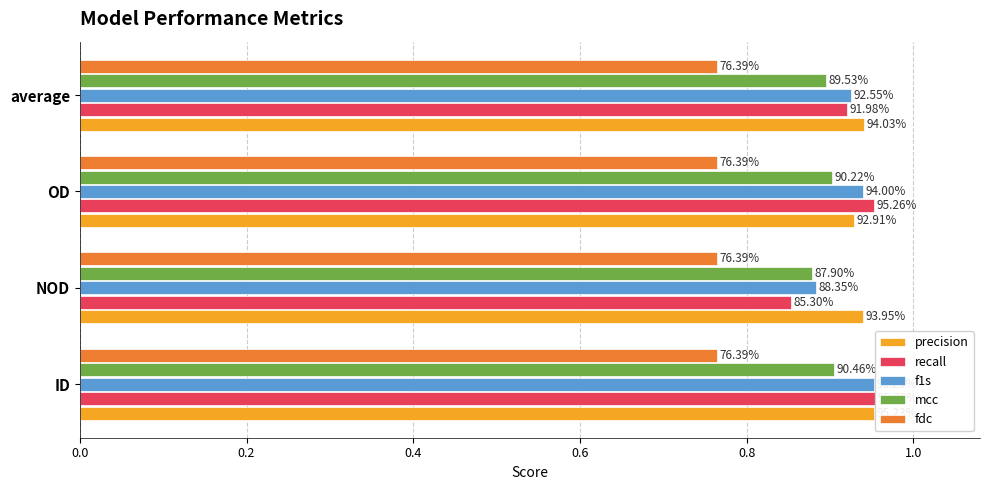

List the series in order of their peak value, lowest first.

fdc, mcc, precision, f1s, recall